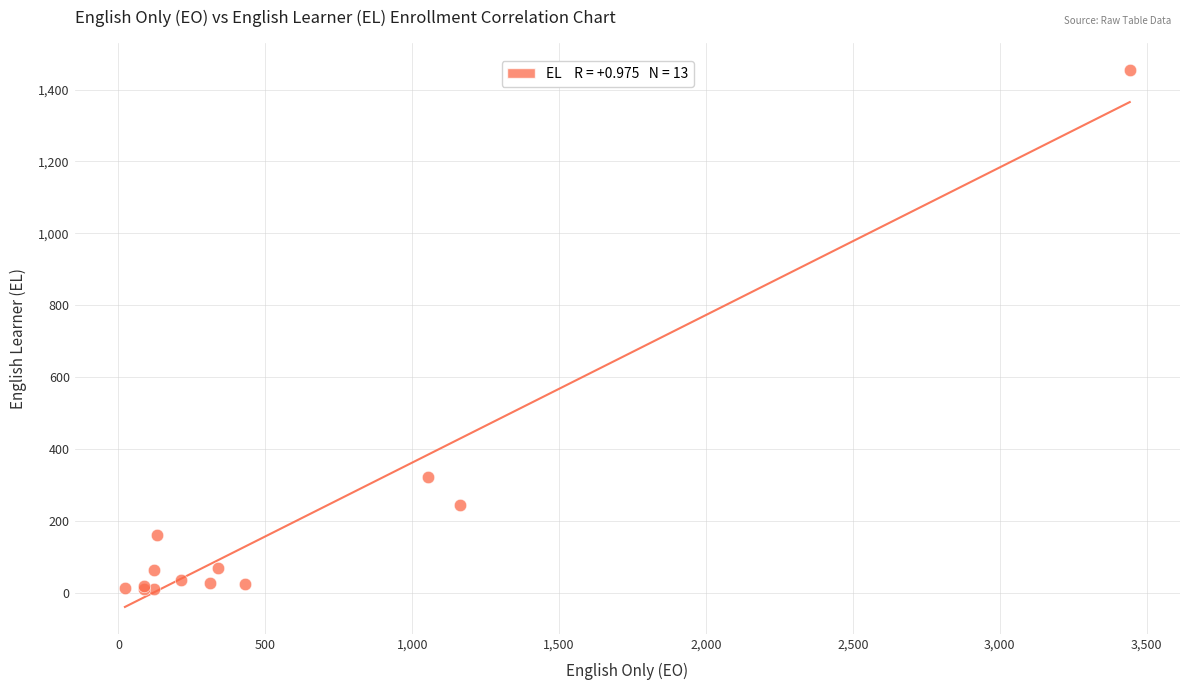

What Y value in the scatter plot is closest to 733?

323